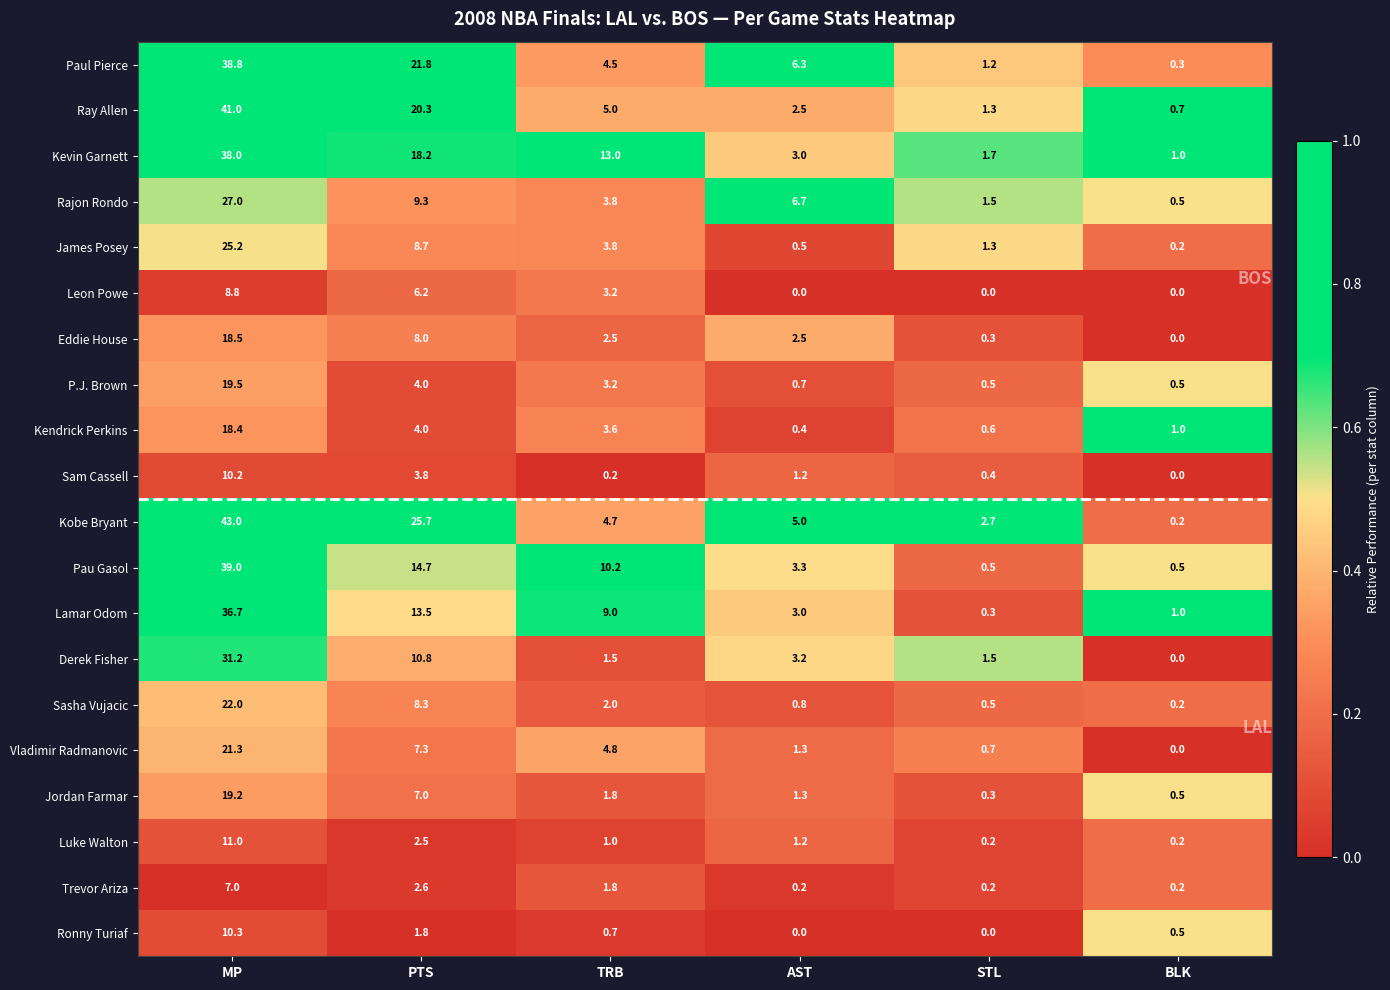

Which category has the highest value in the Kobe Bryant series?

MP